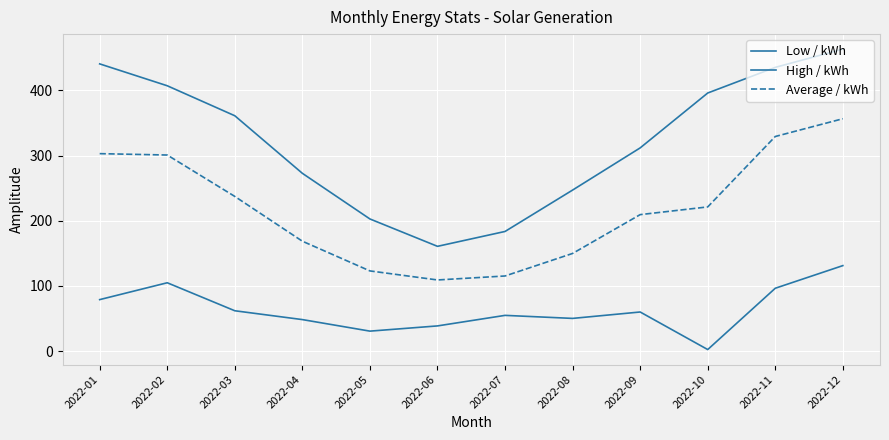

Is it true that Low / kWh equals 95.1 at 2022-09?

False